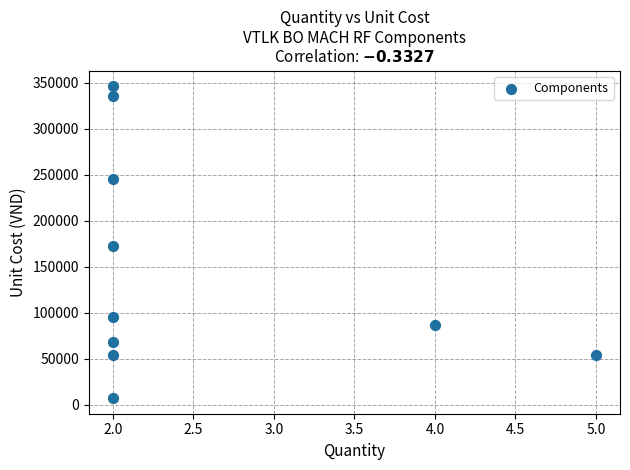

What Y value in the scatter plot is closest to 176702?

172603.0